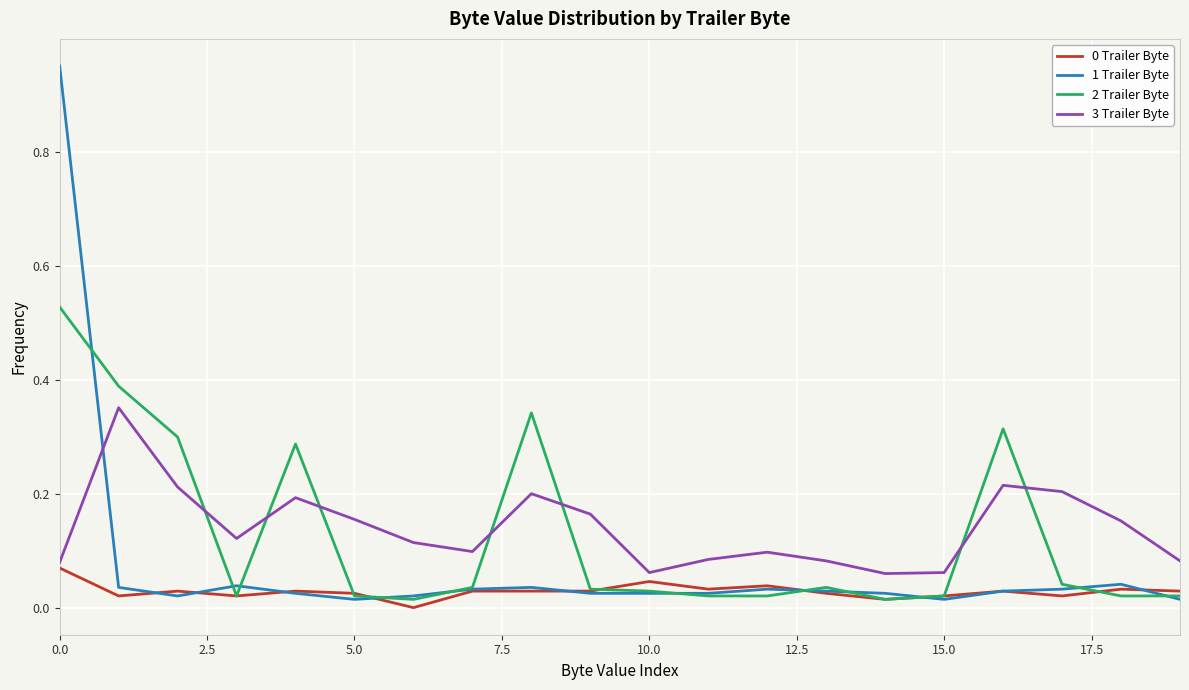

Which series has the largest range (max minus min)?

1 Trailer Byte